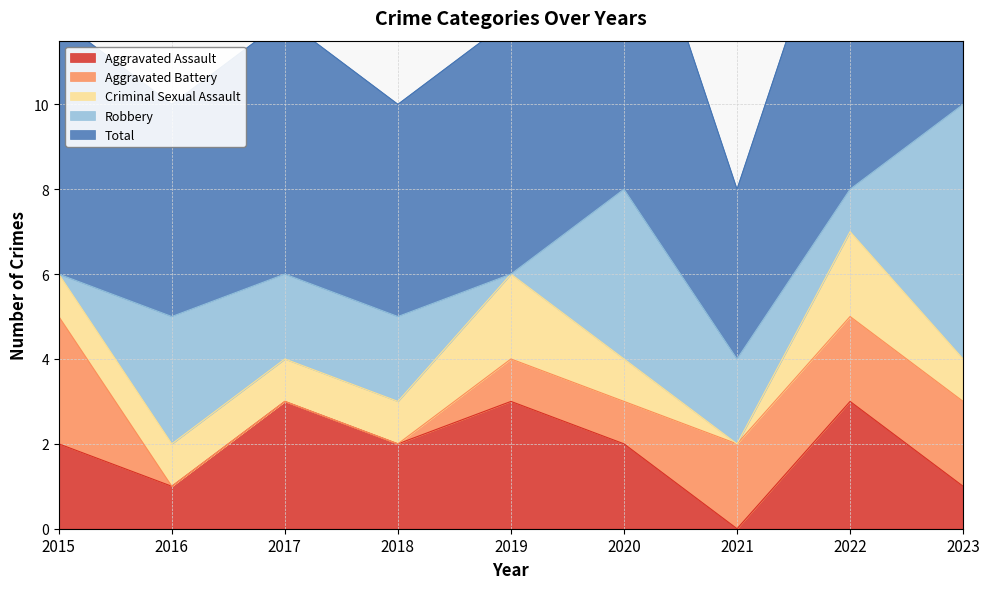

Which has a higher value, 2018 or 2016?

2018